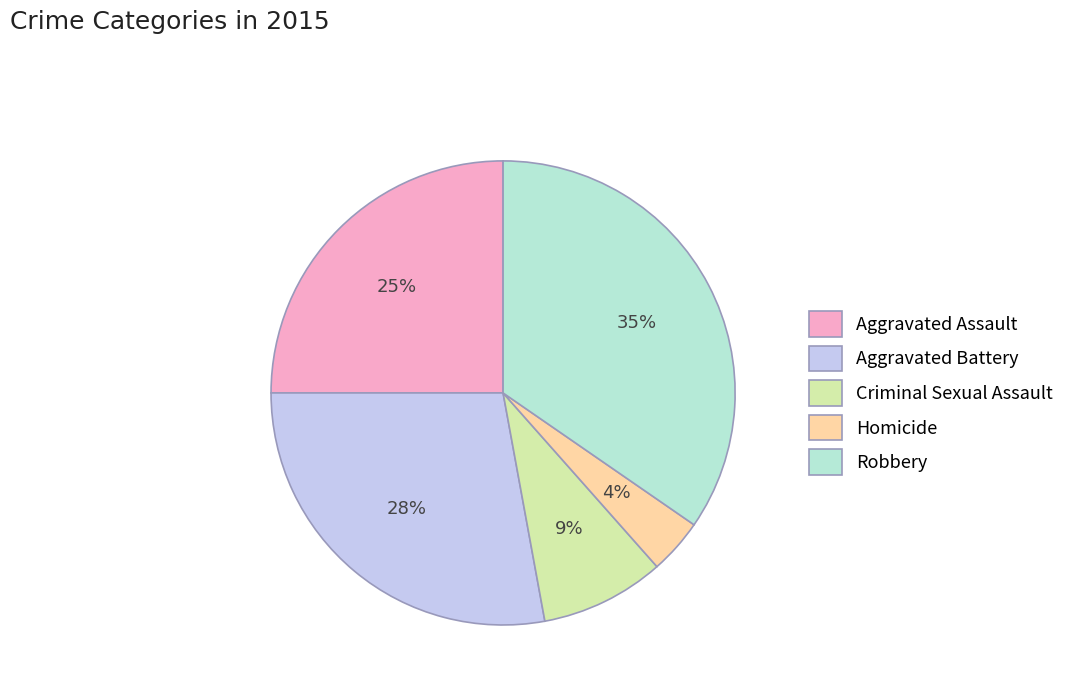

To the nearest percent, what is the average slice percentage?

20%